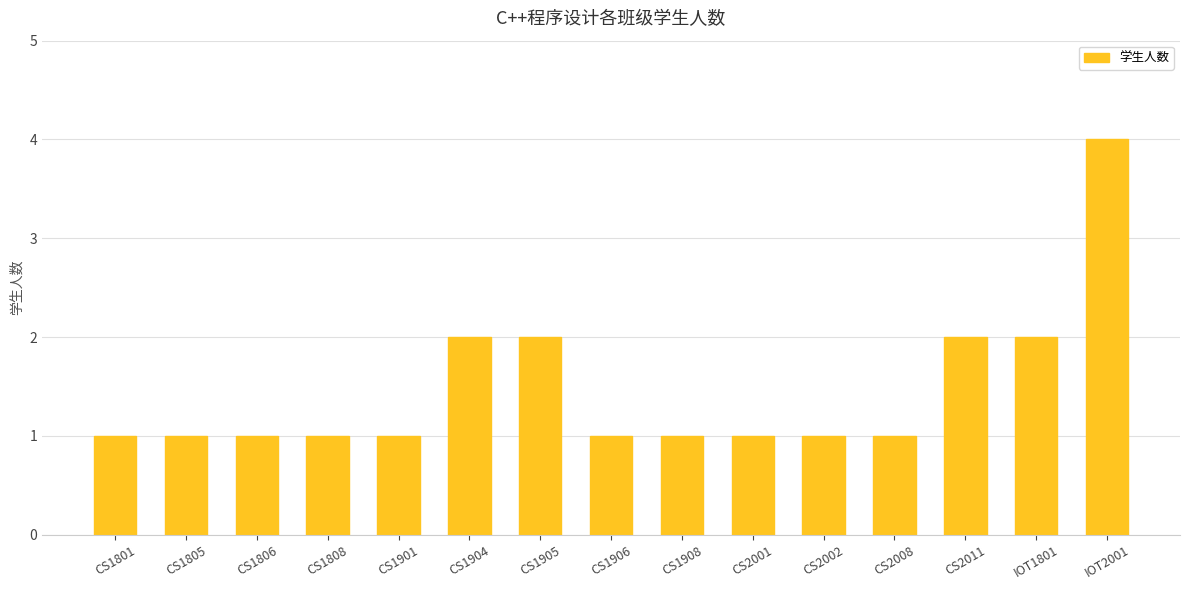

What is the greatest value displayed?

4